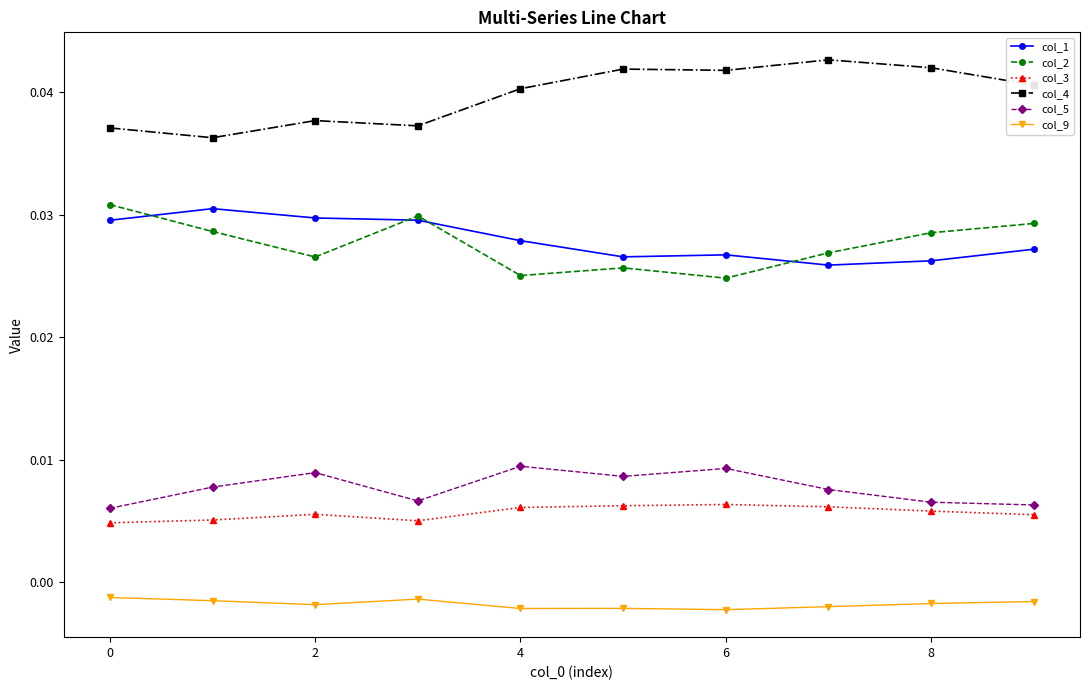

Count the col_3 values in the range 0 to 1.

10